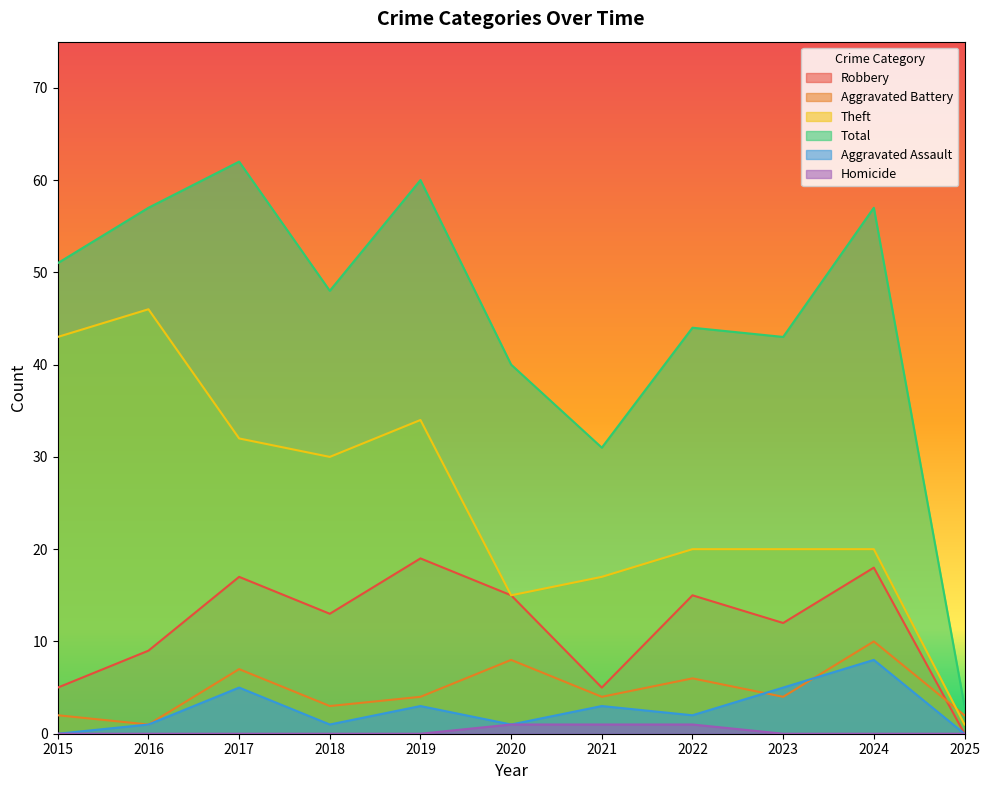

Which series has the largest range (max minus min)?

Total